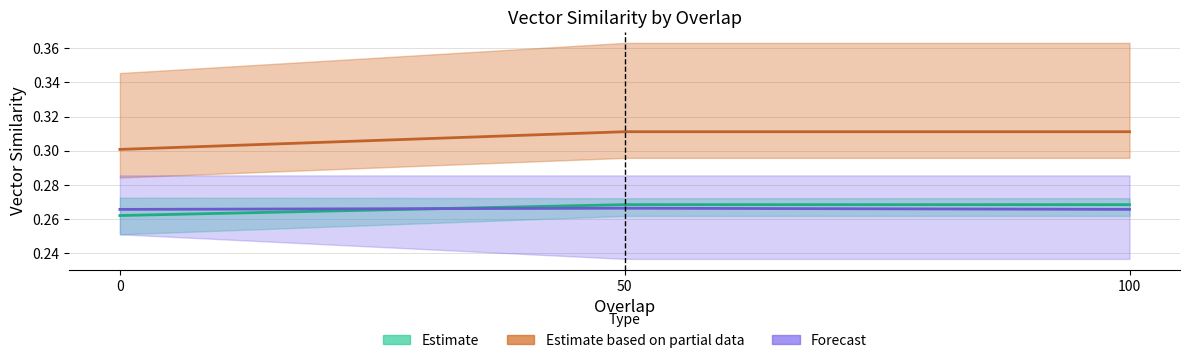

What is the average value of the vector_similarity_max_avg series?

0.3